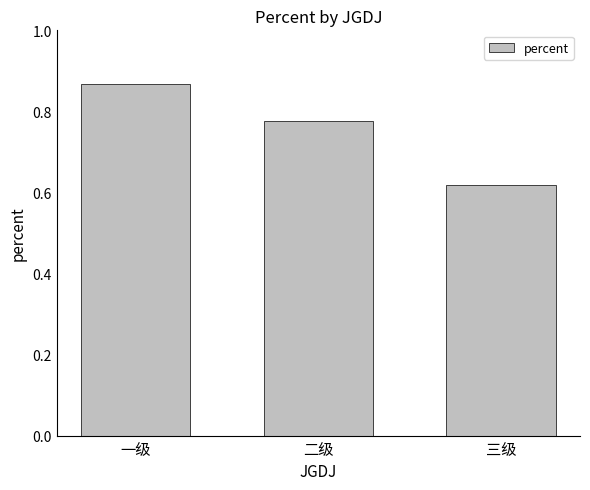

Rank the categories by value from lowest to highest.

三级, 二级, 一级